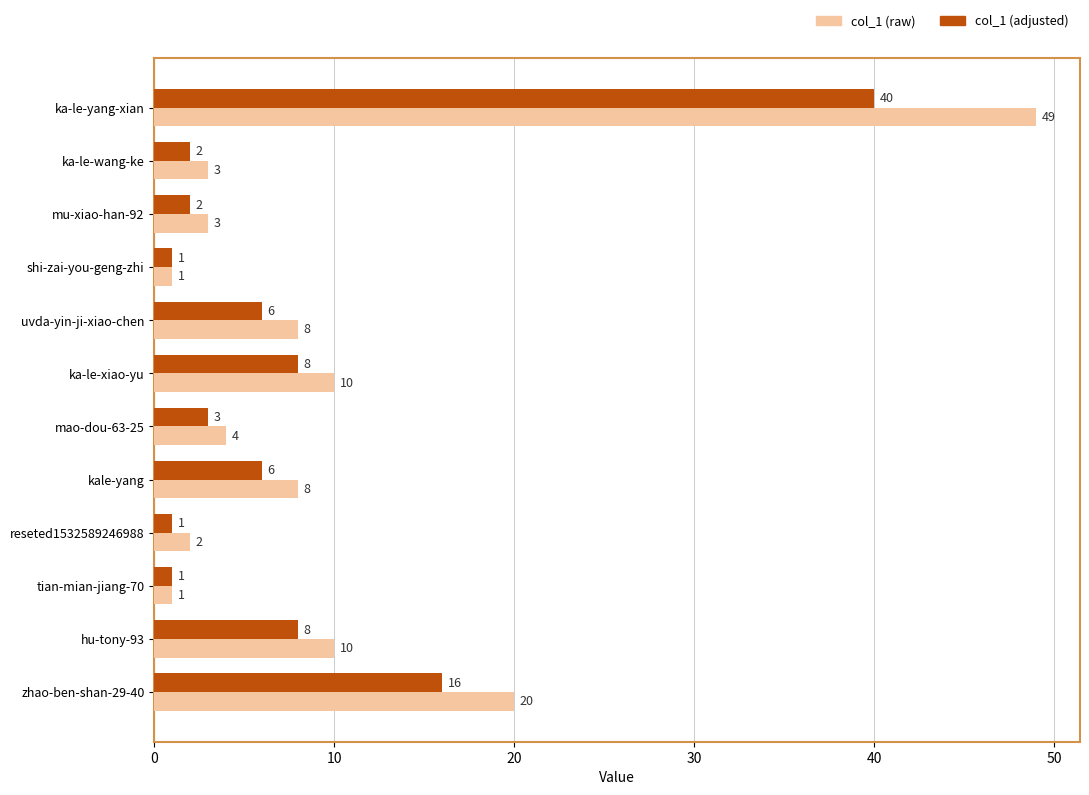

List the series in order of their overall mean, highest first.

col_1 (raw), col_1 (adjusted)